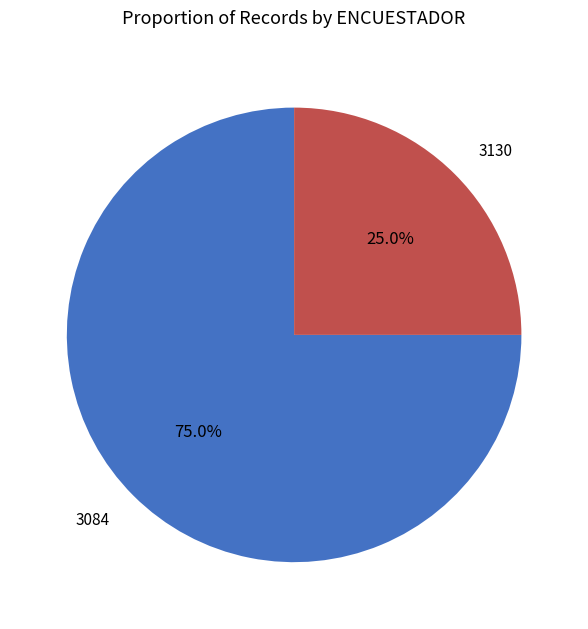

Count the number of slices in the pie.

2